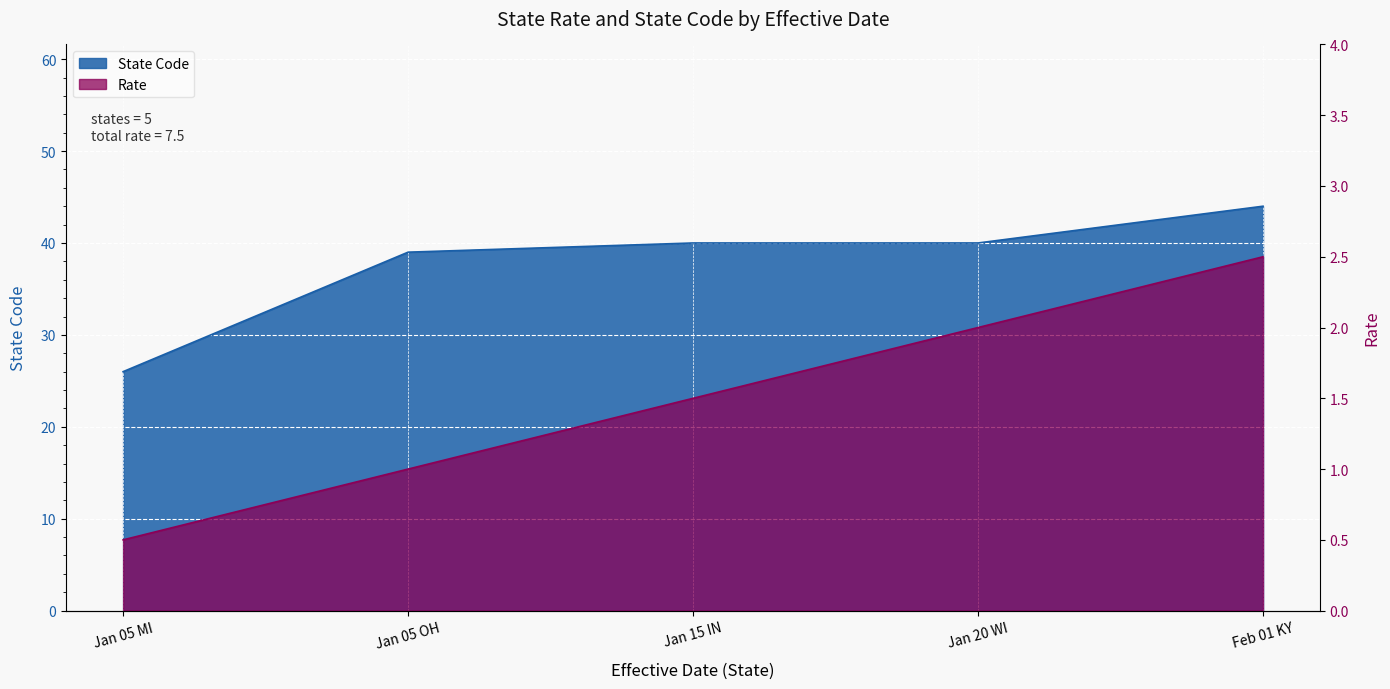

What is the maximum value for State Code?

44.0